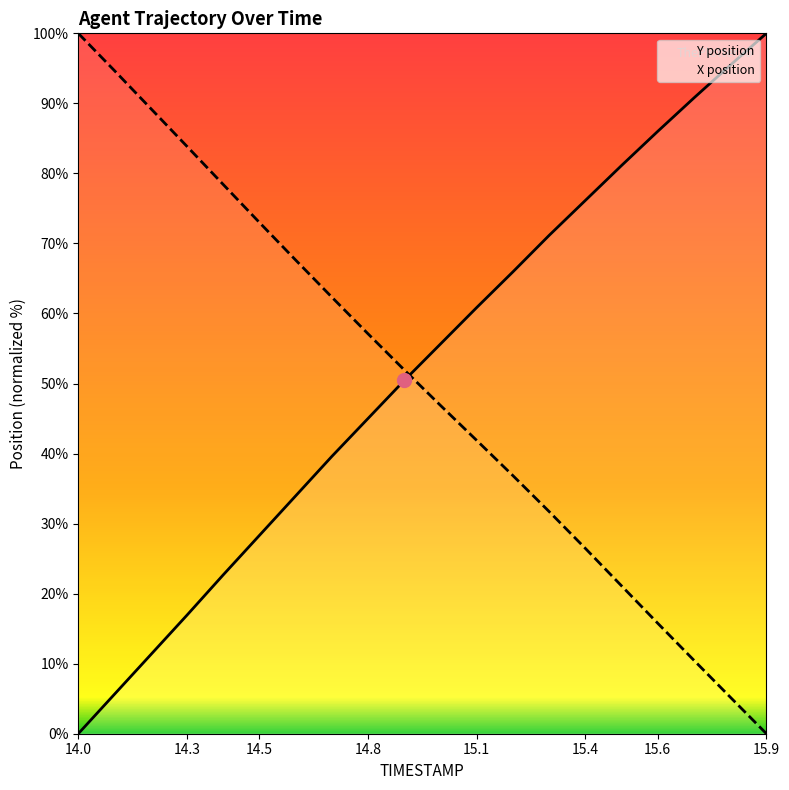

Rank the series by their maximum value, from highest to lowest.

Y position, X position